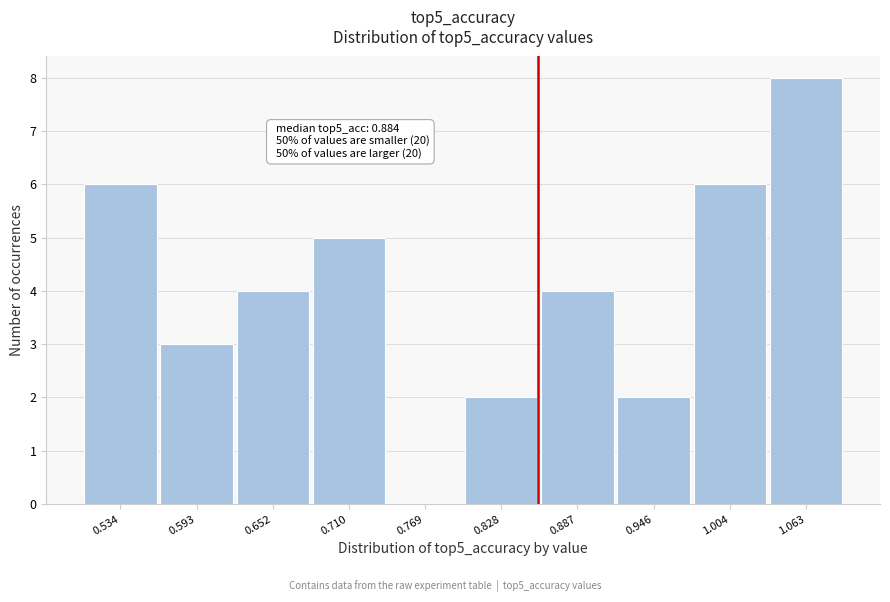

Reading right to left, transcribe all the data shown in this chart.

1.063=8	1.004=6	0.946=2	0.887=4	0.828=2	0.769=0	0.710=5	0.652=4	0.593=3	0.534=6